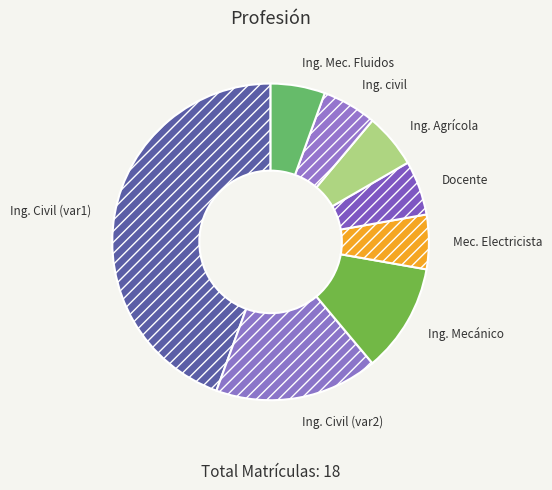

How many segments does this pie chart have?

8